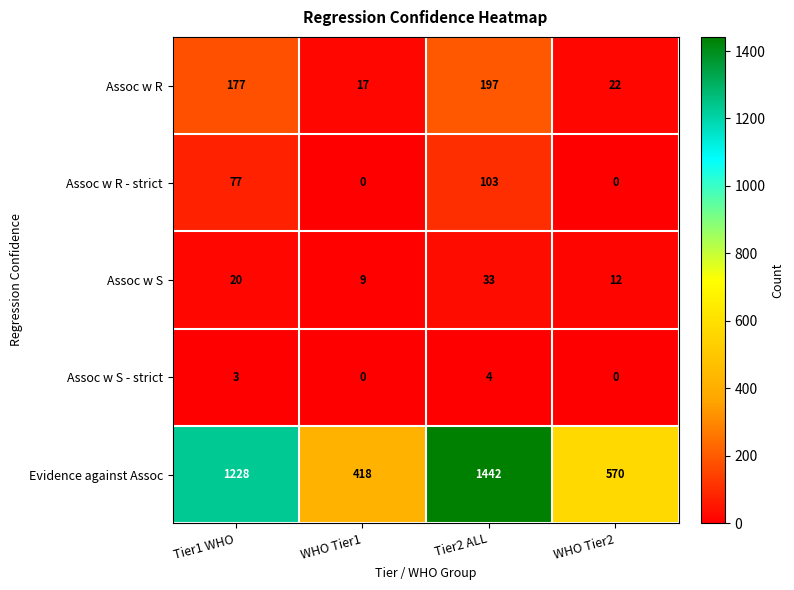

Rank the series by their maximum value, from highest to lowest.

Evidence against Assoc, Assoc w R, Assoc w R - strict, Assoc w S, Assoc w S - strict